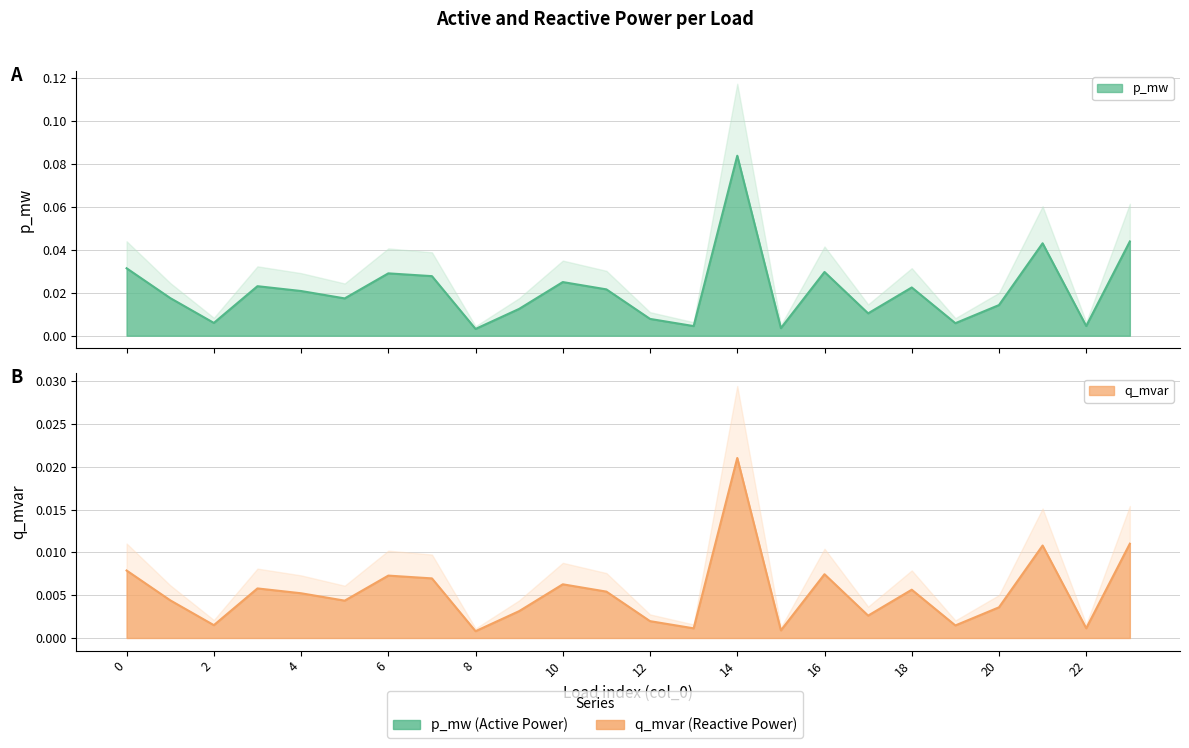

What are all the series names shown in the legend?

p_mw, q_mvar